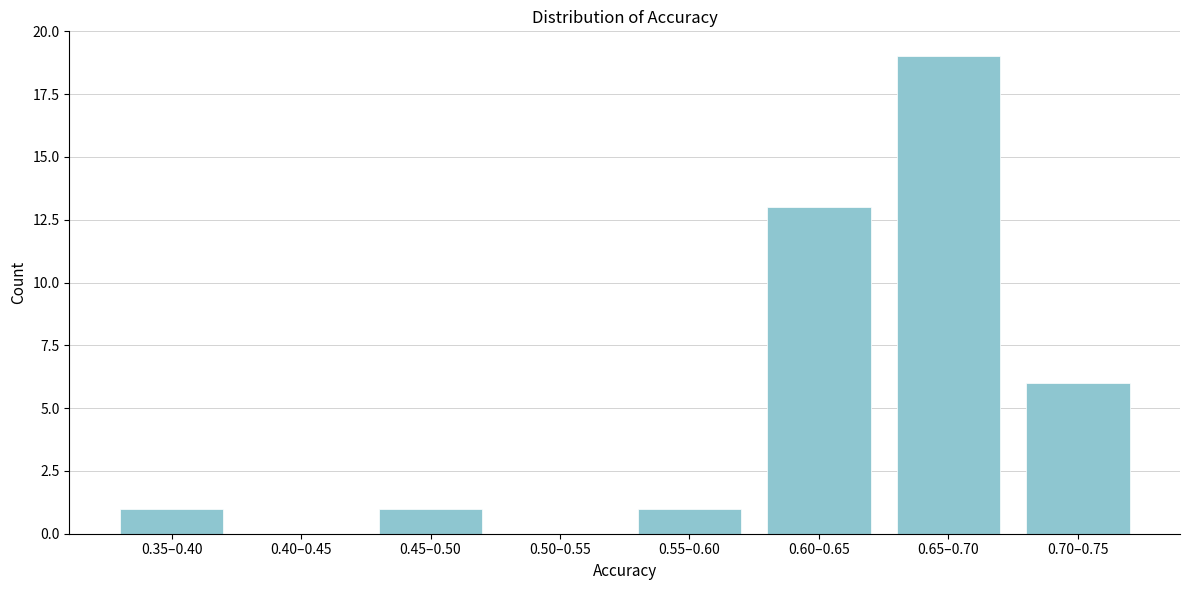

Reading left to right, transcribe all the data shown in this chart.

0.35–0.40=1	0.40–0.45=0	0.45–0.50=1	0.50–0.55=0	0.55–0.60=1	0.60–0.65=13	0.65–0.70=19	0.70–0.75=6